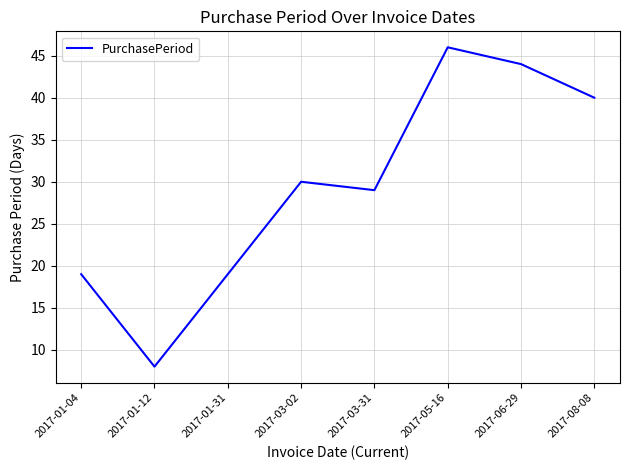

What is the smallest value displayed?

8